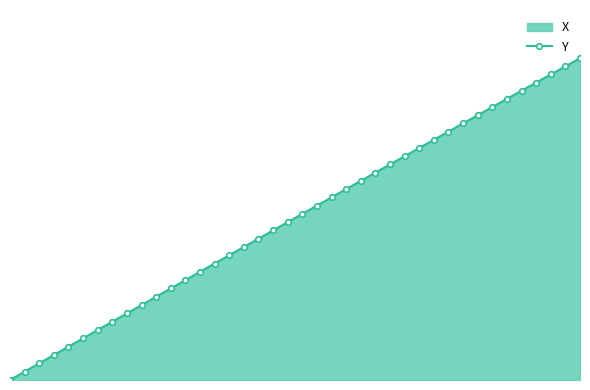

How many positive values are there?

39